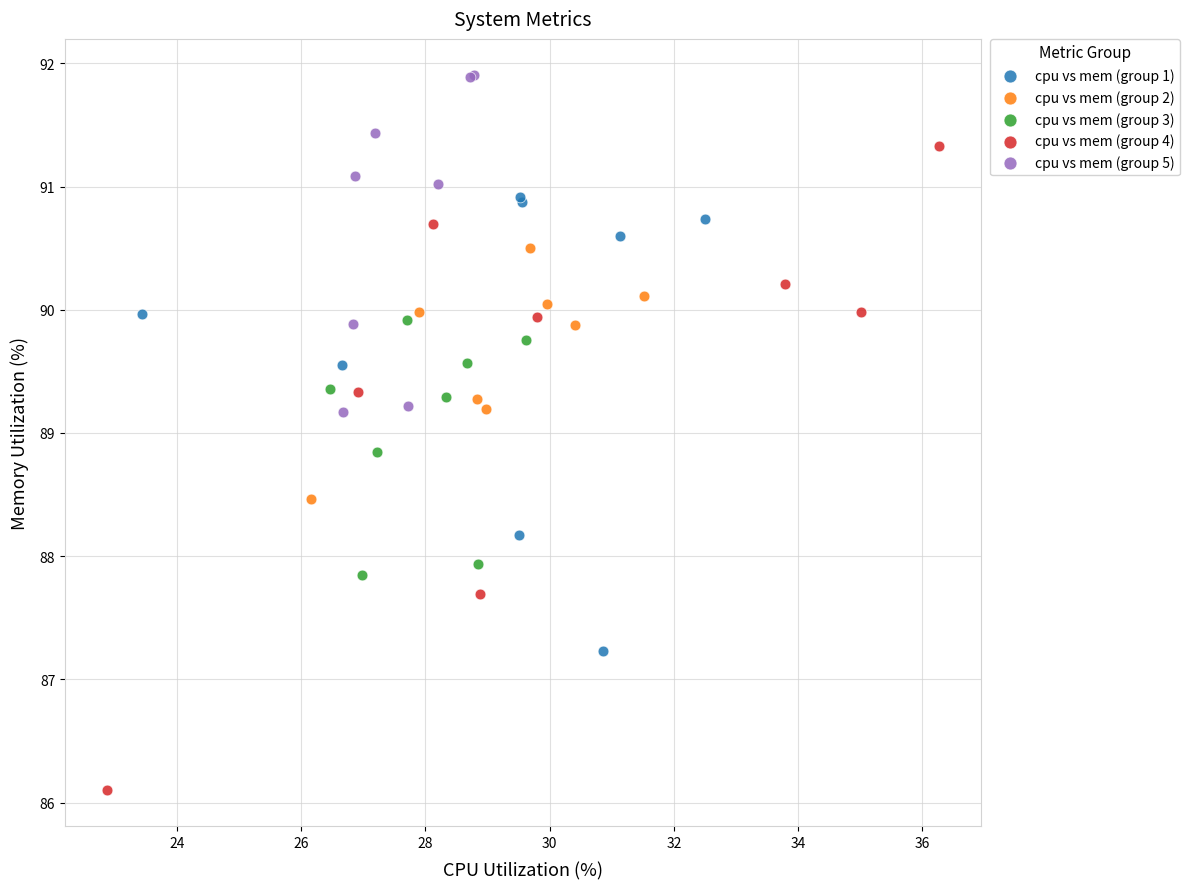

Which series has the largest Y range (max minus min)?

cpu vs mem (group 4)